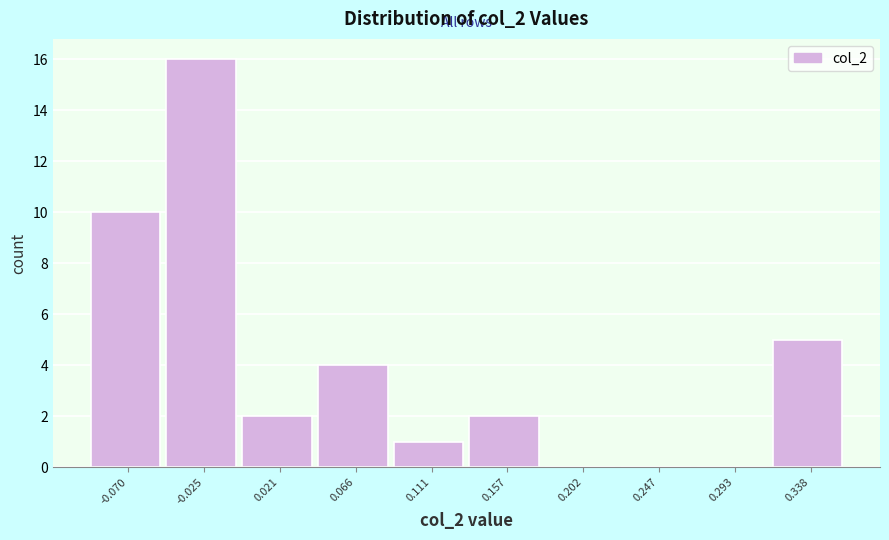

Reading left to right, list all the values displayed in this chart.

-0.070=10	-0.025=16	0.021=2	0.066=4	0.111=1	0.157=2	0.202=0	0.247=0	0.293=0	0.338=5